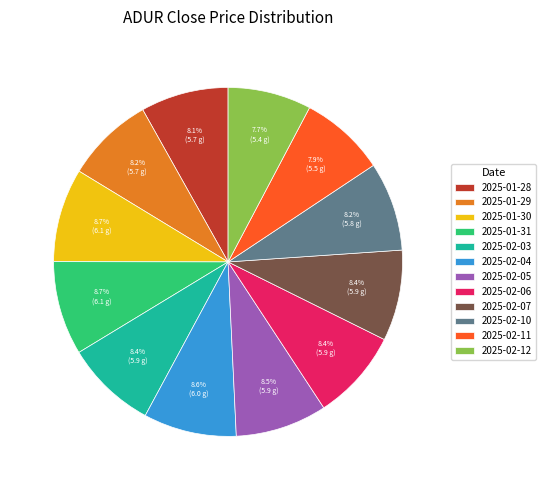

Approximately how many times larger is the value at 2025-01-31 compared to 2025-01-28?

1.1